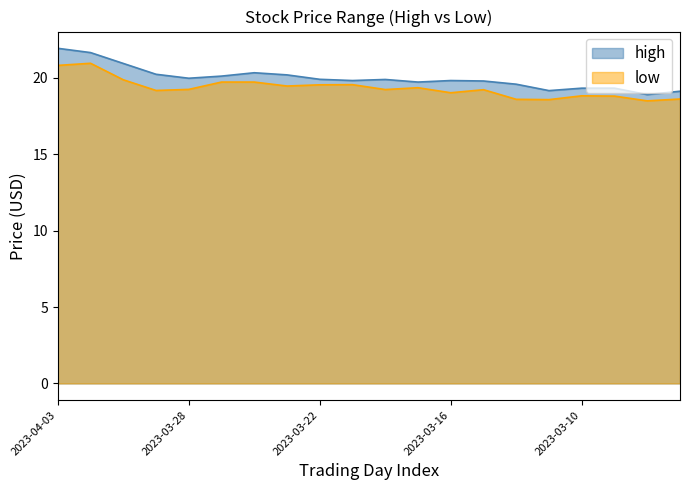

Rank the series at 2023-03-30 from lowest to highest value.

low, high